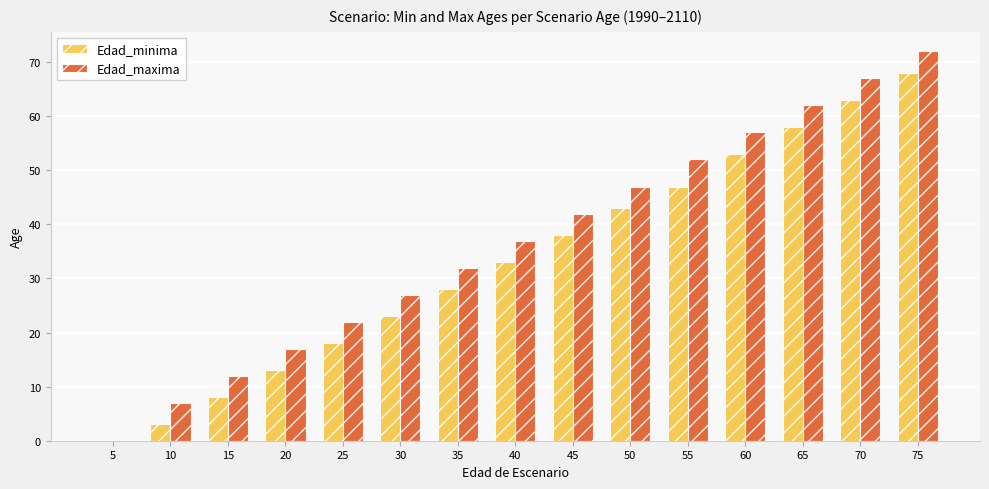

What is the greatest value displayed?

72